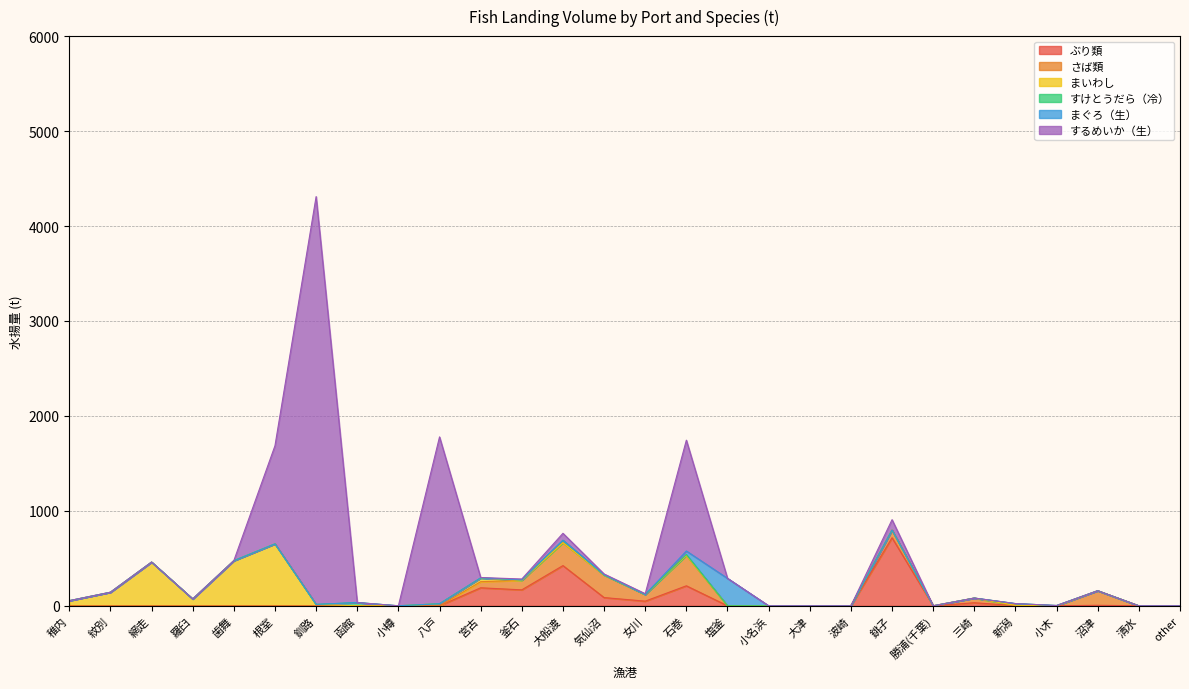

Count the number of data series in this chart.

6